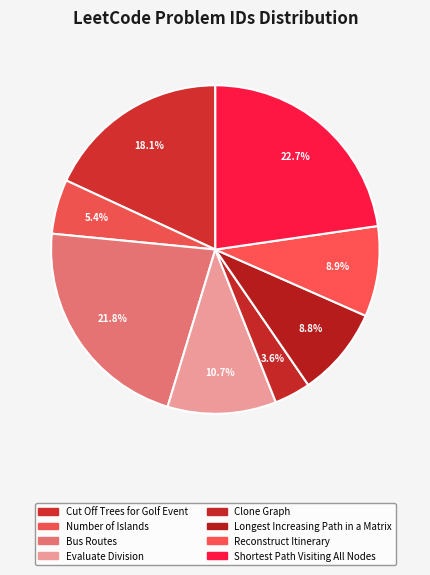

True or false: Reconstruct Itinerary accounts for 15% of the total.

False